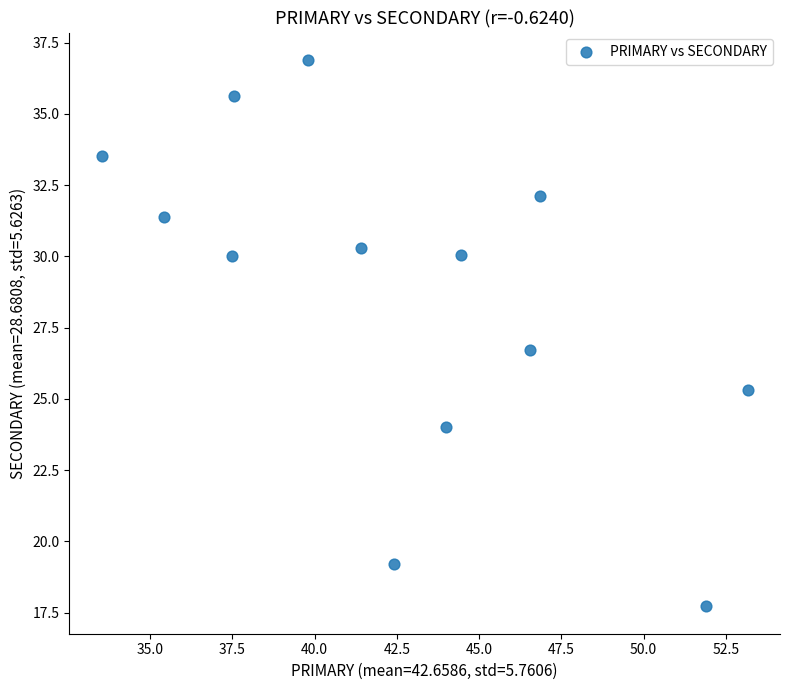

What is the range of X values (max minus min)?

19.6